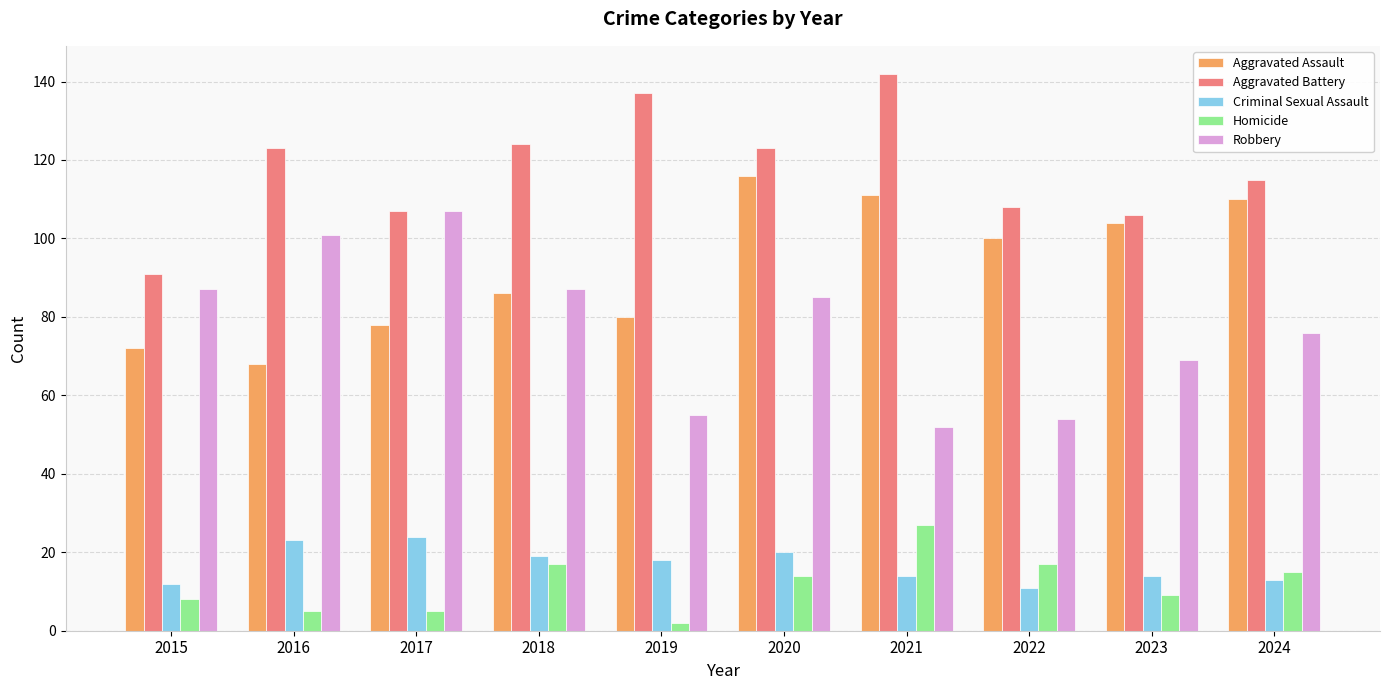

Is it true that Aggravated Battery equals 106 at 2023?

True